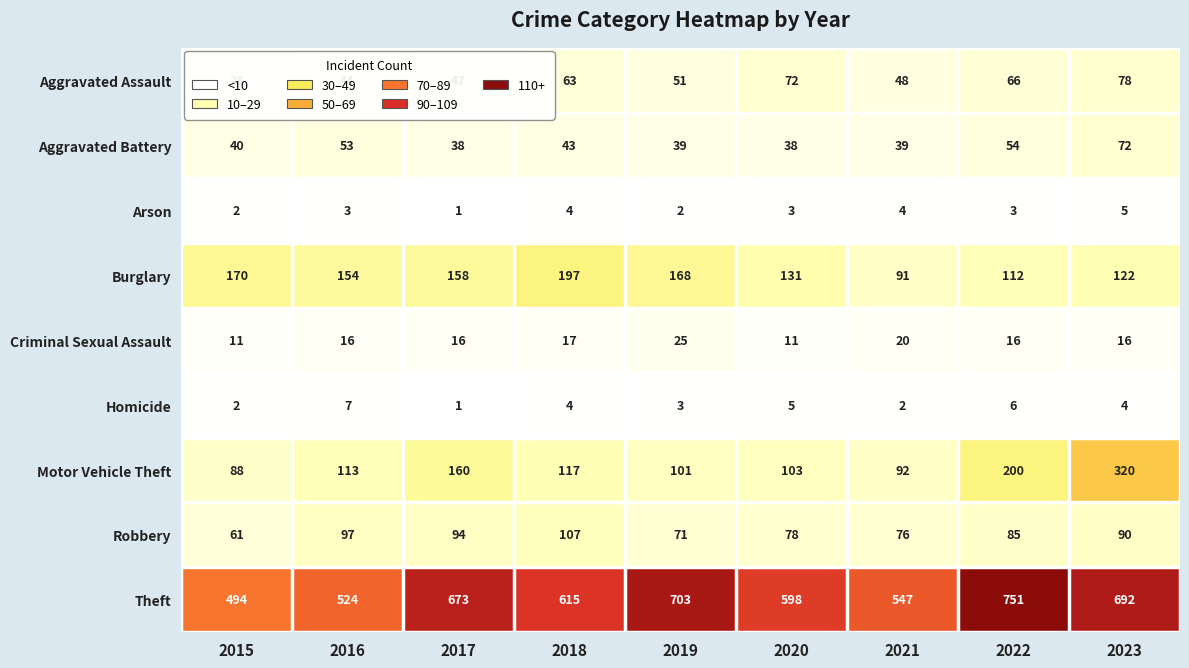

Where is Motor Vehicle Theft nearest to the value 204?

2022